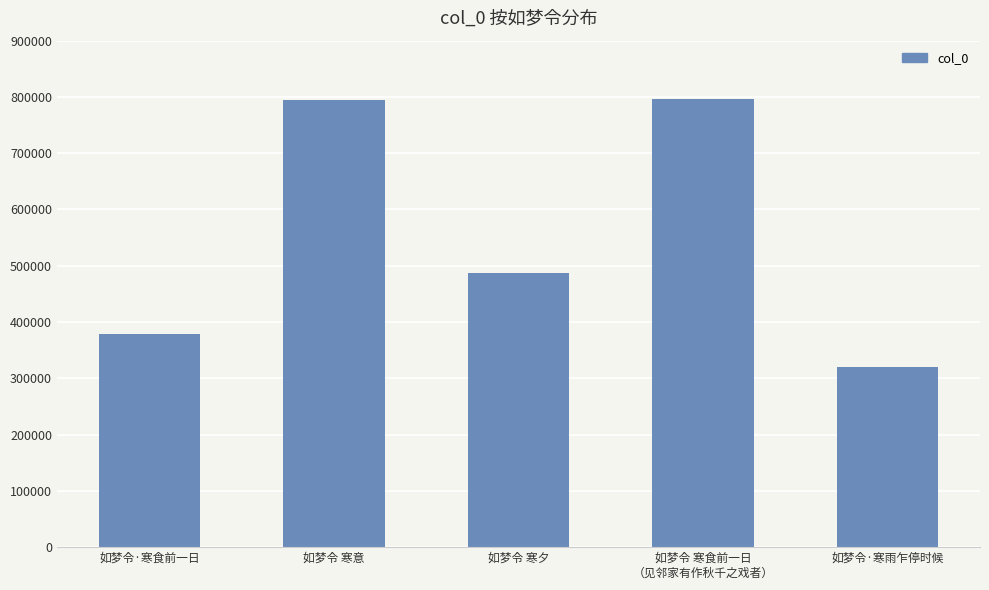

What is the label of the 1st bar from the right?

如梦令·寒雨乍停时候